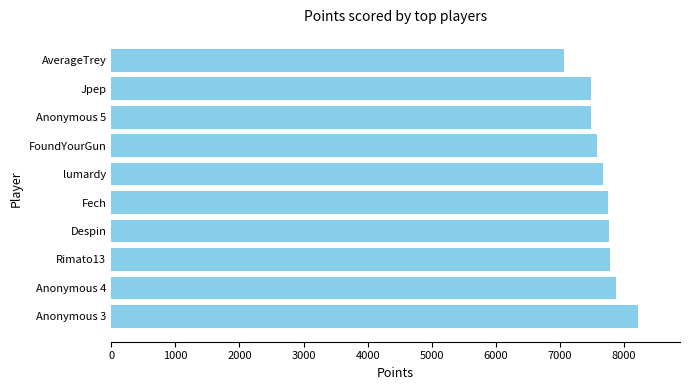

True or false: the data shows 1684 at FoundYourGun.

False